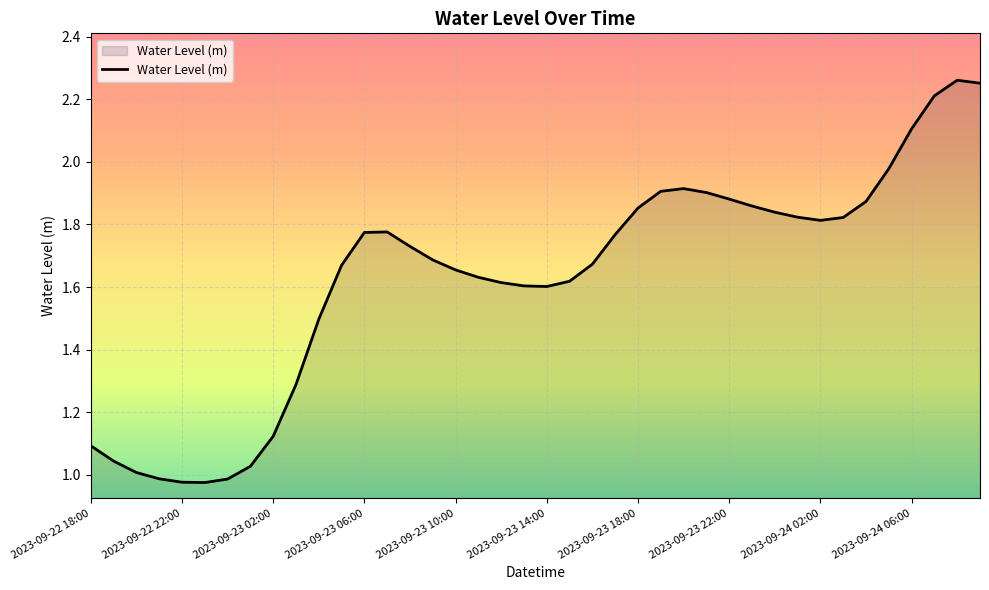

Between 2023-09-23 06:00 and 2023-09-22 18:00, which is larger?

2023-09-23 06:00